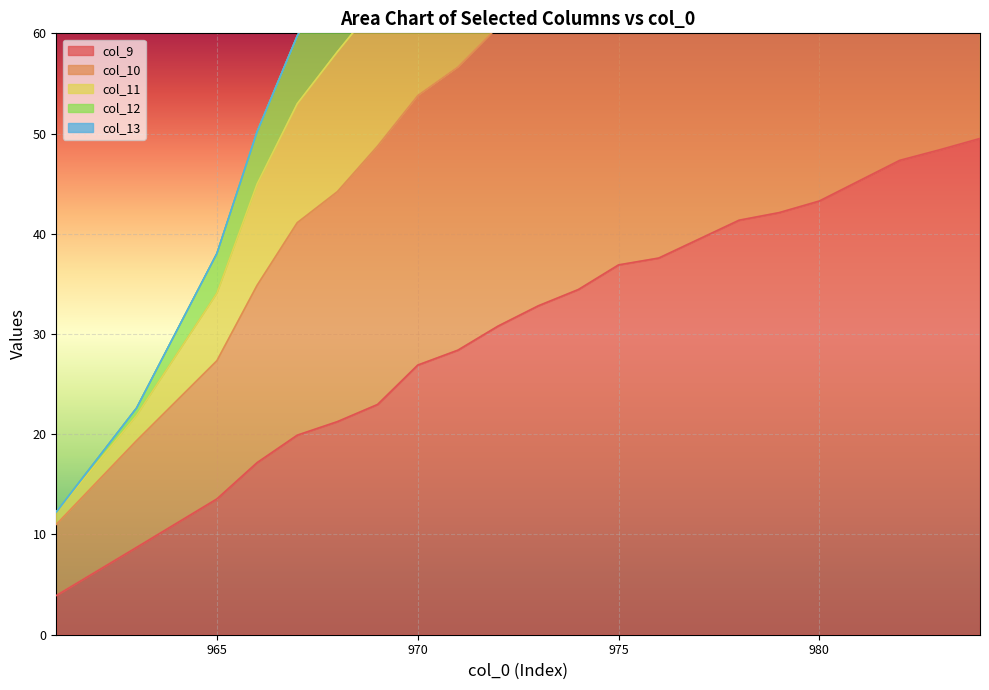

Which series has the largest total across all categories?

col_11